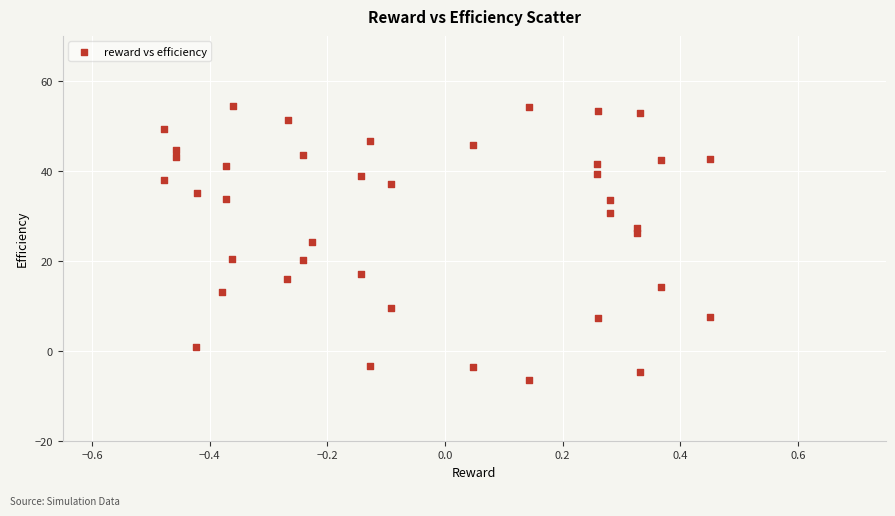

What is the range of X values (max minus min)?

0.9